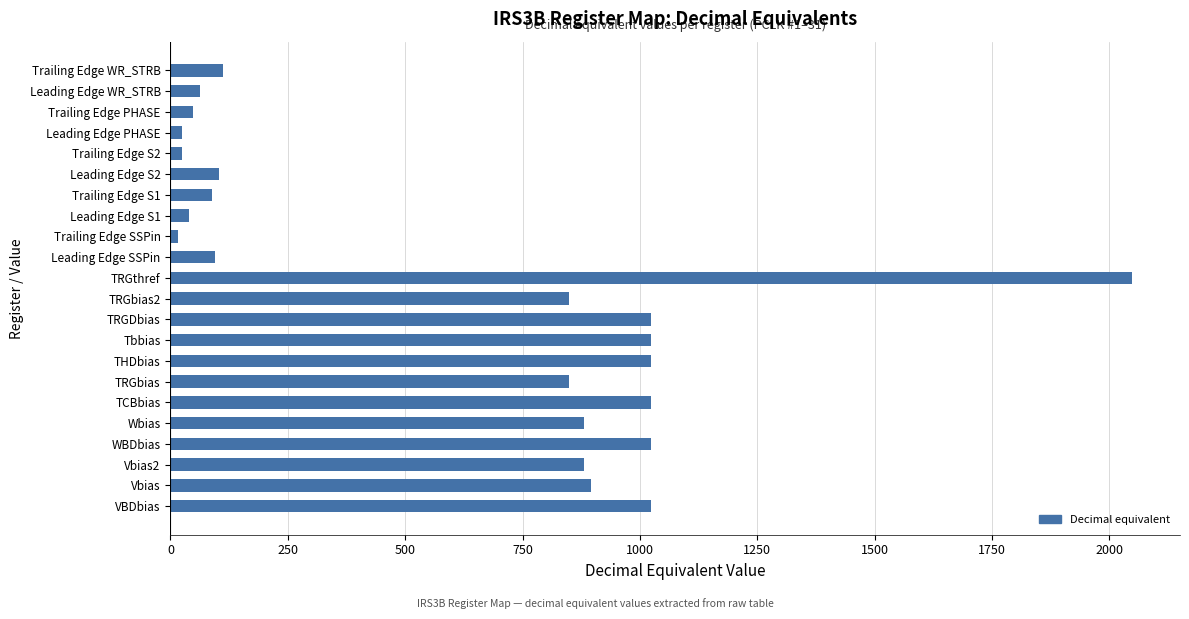

What is the maximum value shown in the chart?

2048